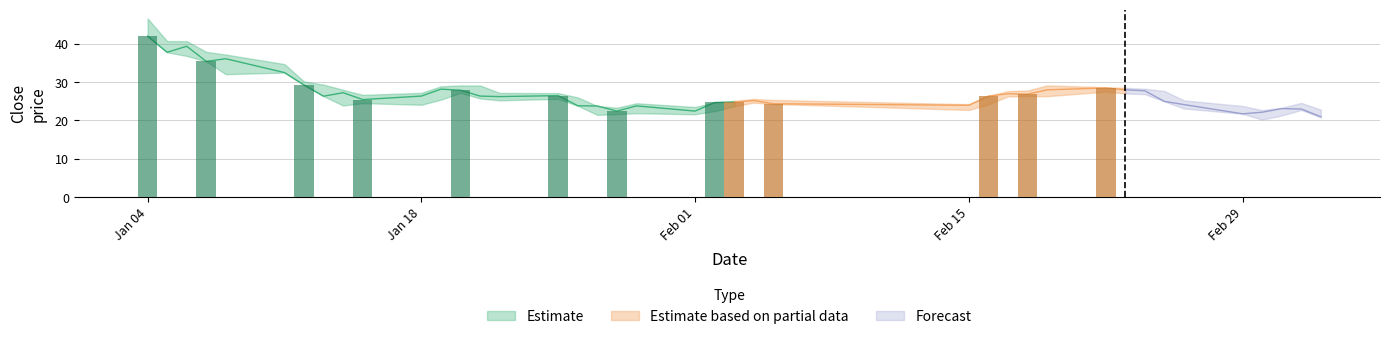

What position from the left is 38?

39